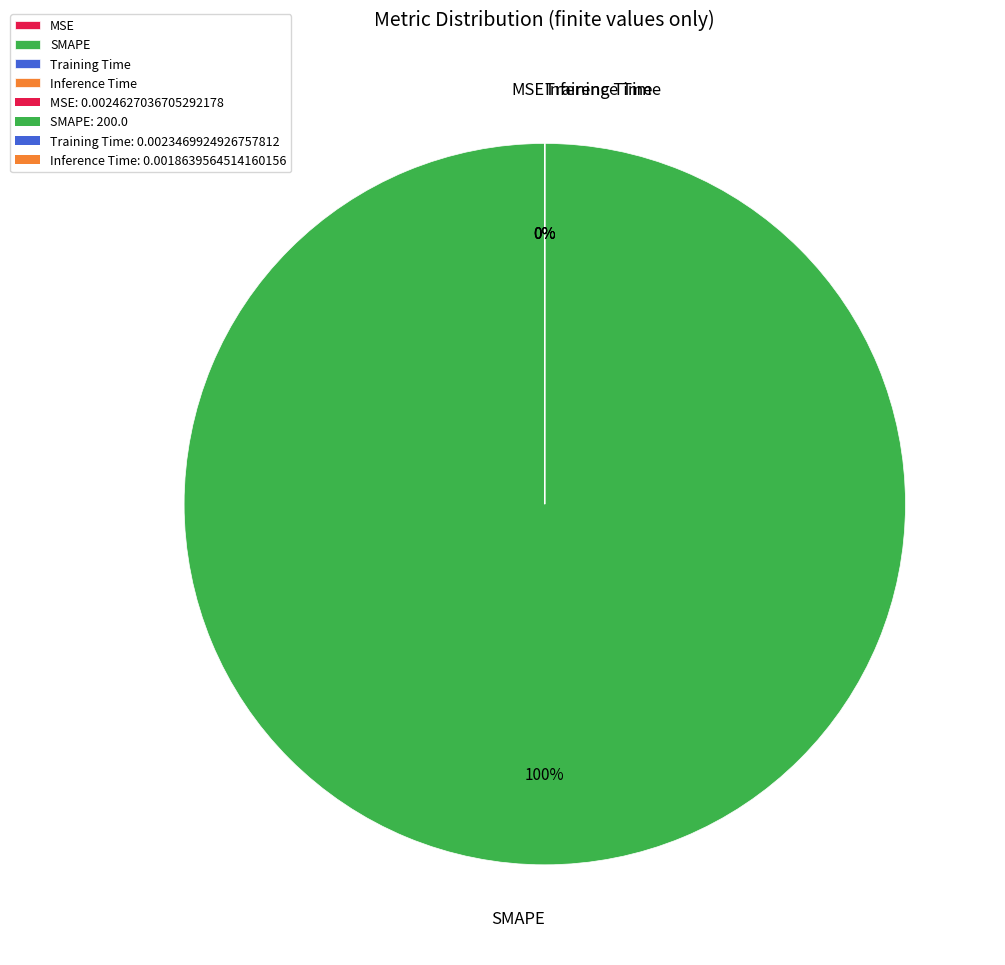

To the nearest percent, what is the average slice percentage?

25%